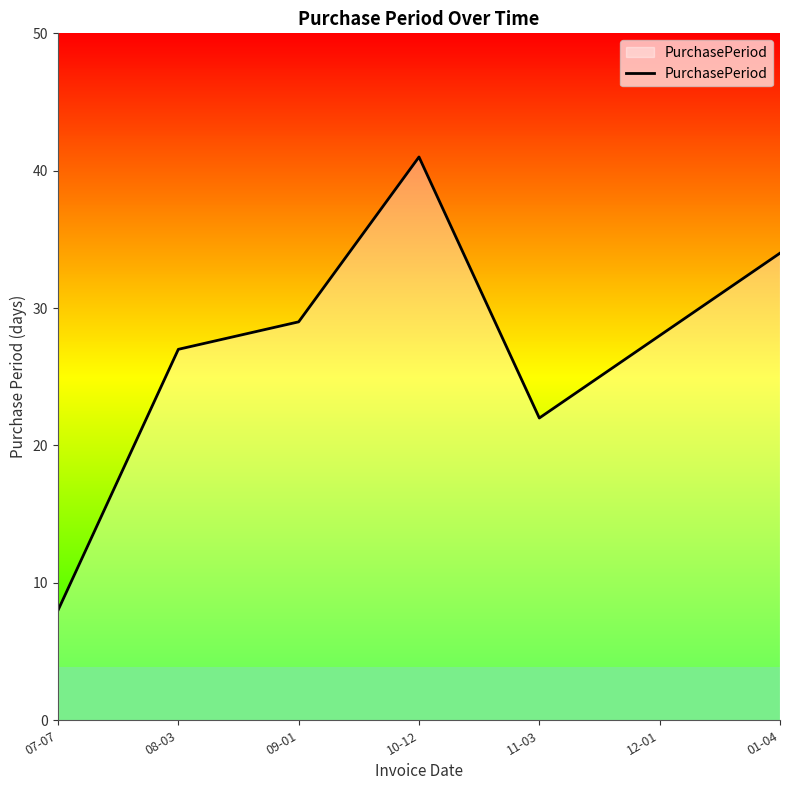

Approximately how many times larger is the value at 11-03 compared to 01-04?

0.6